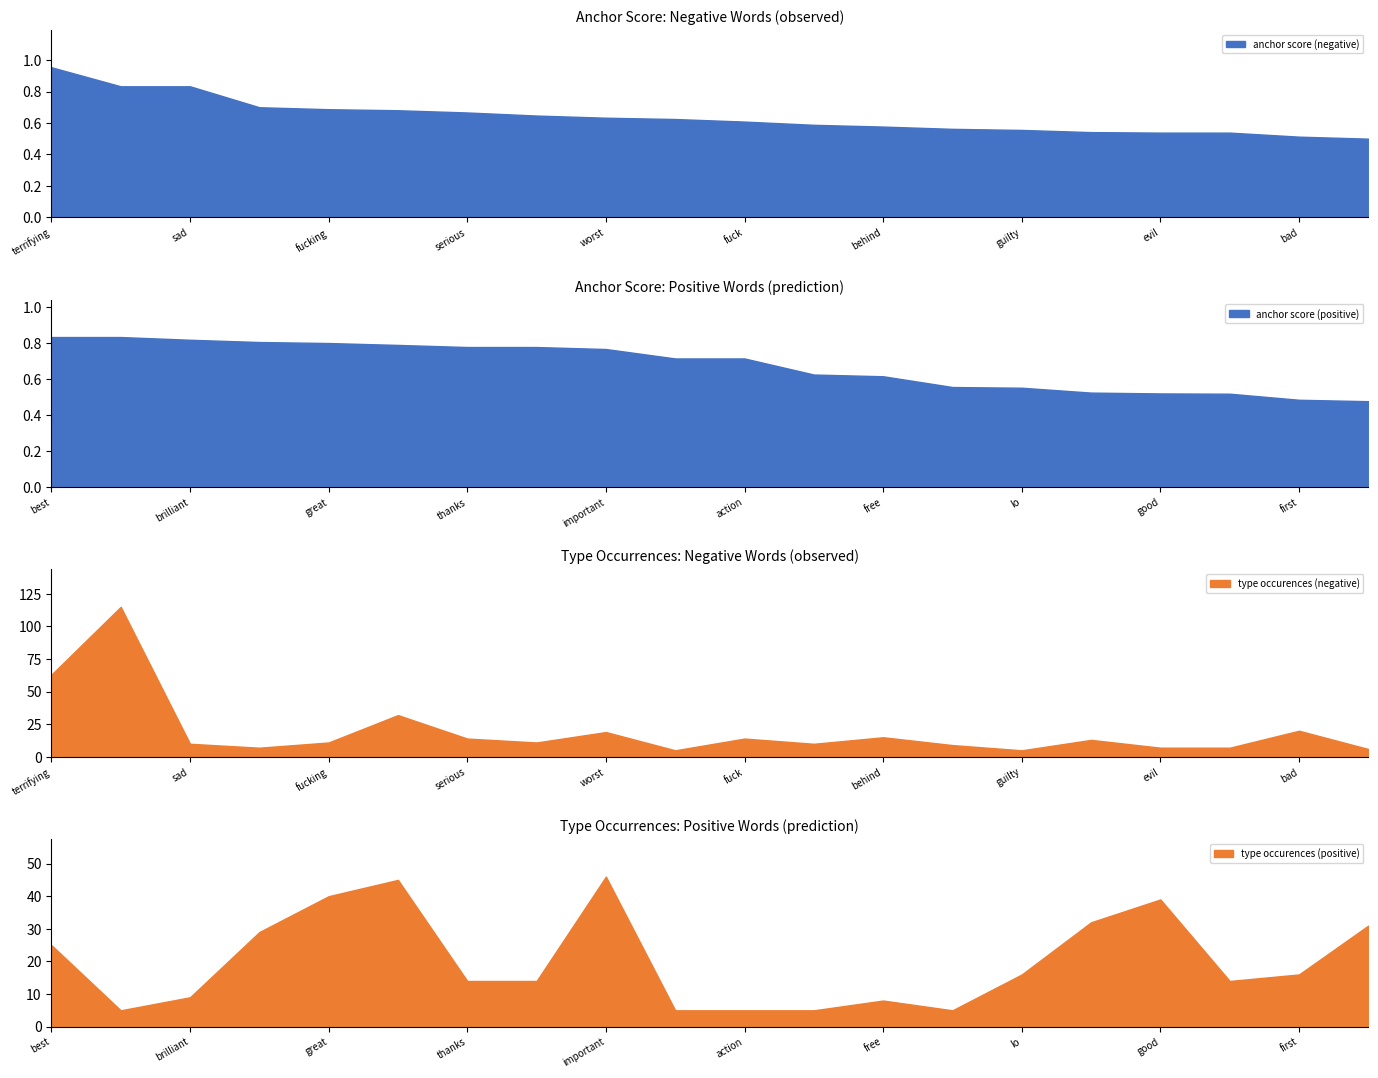

Reading left to right, what are all the values shown in this chart?

anchor score (negative): terrifying=1.0	scary=0.8	sad=0.8	insane=0.7	fucking=0.7	shit=0.7	serious=0.7	fucked=0.6	worst=0.6	boring=0.6	fuck=0.6	wrong=0.6	behind=0.6	disturbing=0.6	guilty=0.6	false=0.5	evil=0.5	frightening=0.5	bad=0.5	mad=0.5
anchor score (positive): terrifying=0.8	scary=0.8	sad=0.8	insane=0.8	fucking=0.8	shit=0.8	serious=0.8	fucked=0.8	worst=0.8	boring=0.7	fuck=0.7	wrong=0.6	behind=0.6	disturbing=0.6	guilty=0.6	false=0.5	evil=0.5	frightening=0.5	bad=0.5	mad=0.5
type occurences (negative): terrifying=63.0	scary=115.0	sad=10.0	insane=7.0	fucking=11.0	shit=32.0	serious=14.0	fucked=11.0	worst=19.0	boring=5.0	fuck=14.0	wrong=10.0	behind=15.0	disturbing=9.0	guilty=5.0	false=13.0	evil=7.0	frightening=7.0	bad=20.0	mad=6.0
type occurences (positive): terrifying=25.0	scary=5.0	sad=9.0	insane=29.0	fucking=40.0	shit=45.0	serious=14.0	fucked=14.0	worst=46.0	boring=5.0	fuck=5.0	wrong=5.0	behind=8.0	disturbing=5.0	guilty=16.0	false=32.0	evil=39.0	frightening=14.0	bad=16.0	mad=31.0